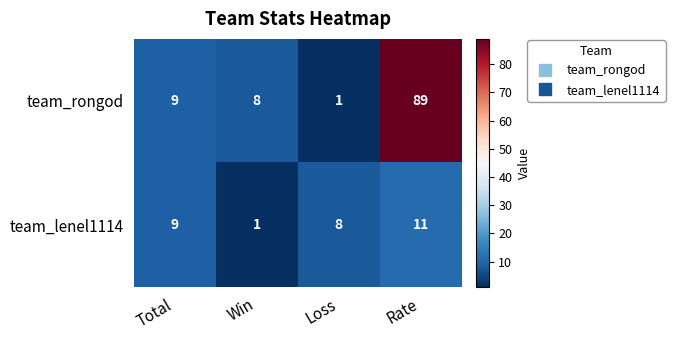

Reading left to right, transcribe all the data shown in this chart.

team_rongod: 9	8	1	89
team_lenel1114: 9	1	8	11